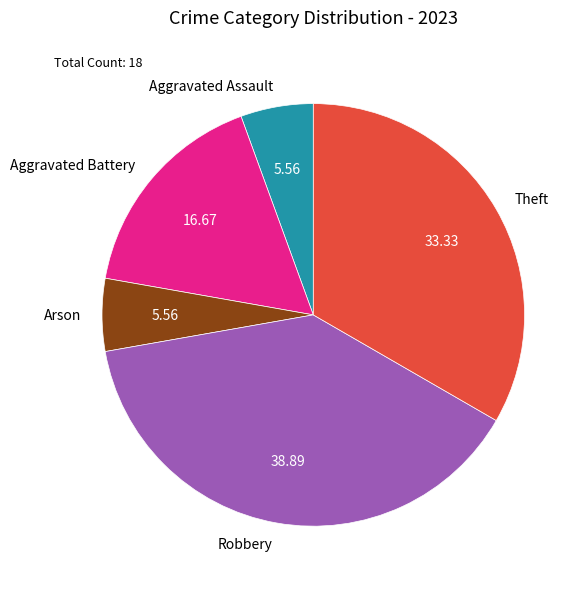

Which category has the biggest portion of the pie?

Robbery